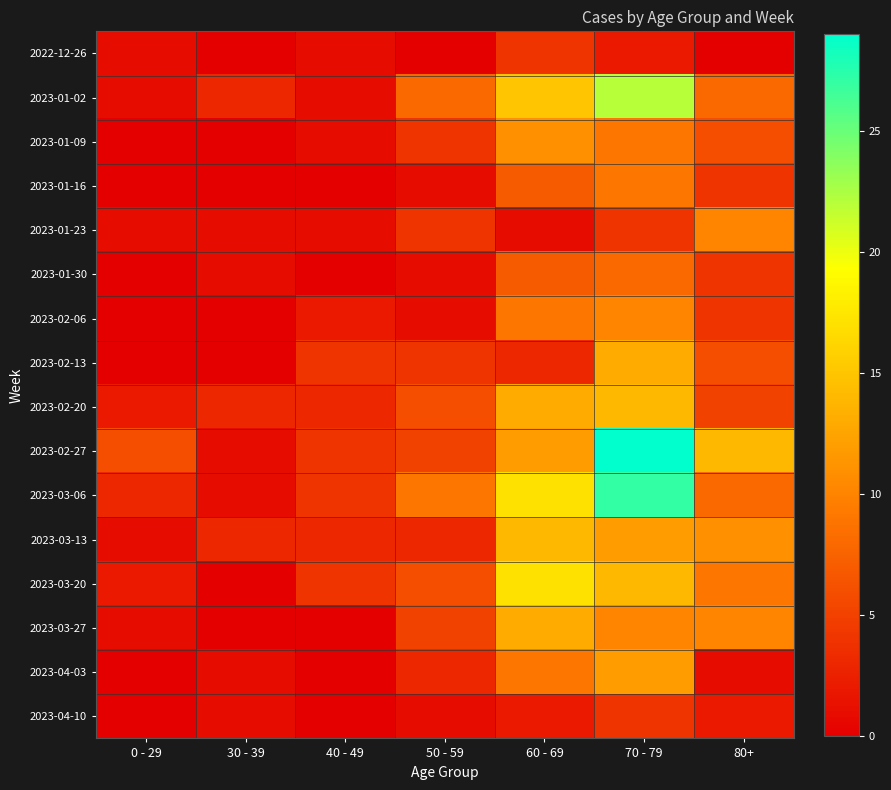

Rank the series at 70 - 79 from highest to lowest value.

2023-02-27, 2023-03-06, 2023-01-02, 2023-02-20, 2023-03-20, 2023-02-13, 2023-03-13, 2023-04-03, 2023-02-06, 2023-03-27, 2023-01-09, 2023-01-16, 2023-01-30, 2023-01-23, 2023-04-10, 2022-12-26